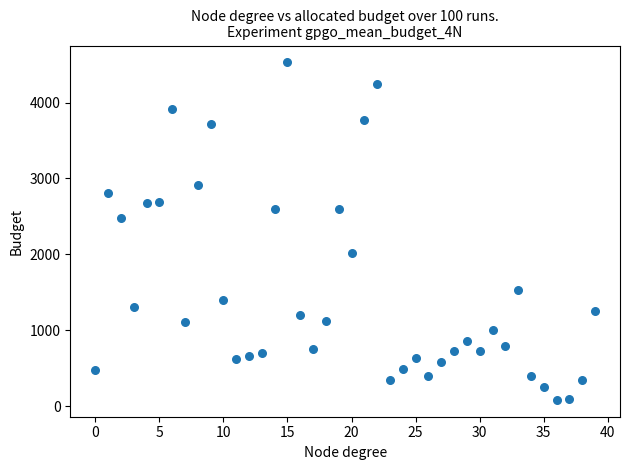

What is the range of Y values (max minus min)?

4447.1